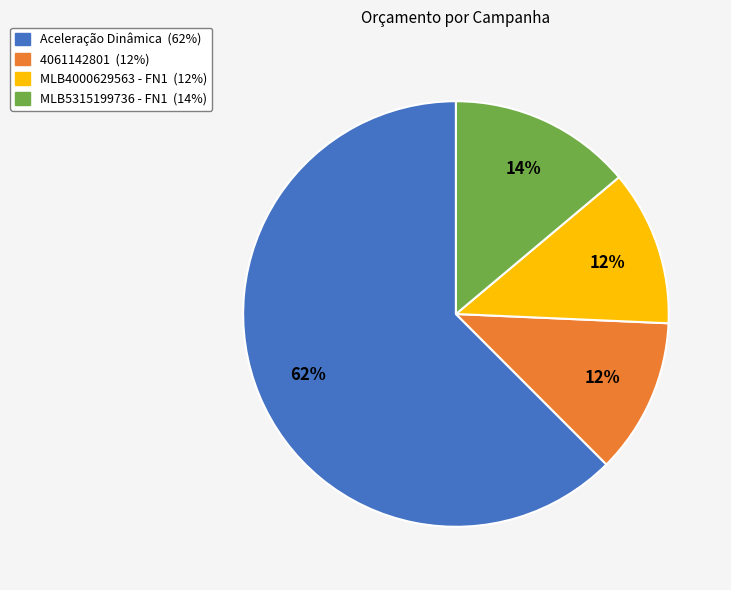

What is the ratio of the value at MLB4000629563 - FN1 to the value at 4061142801?

1.0